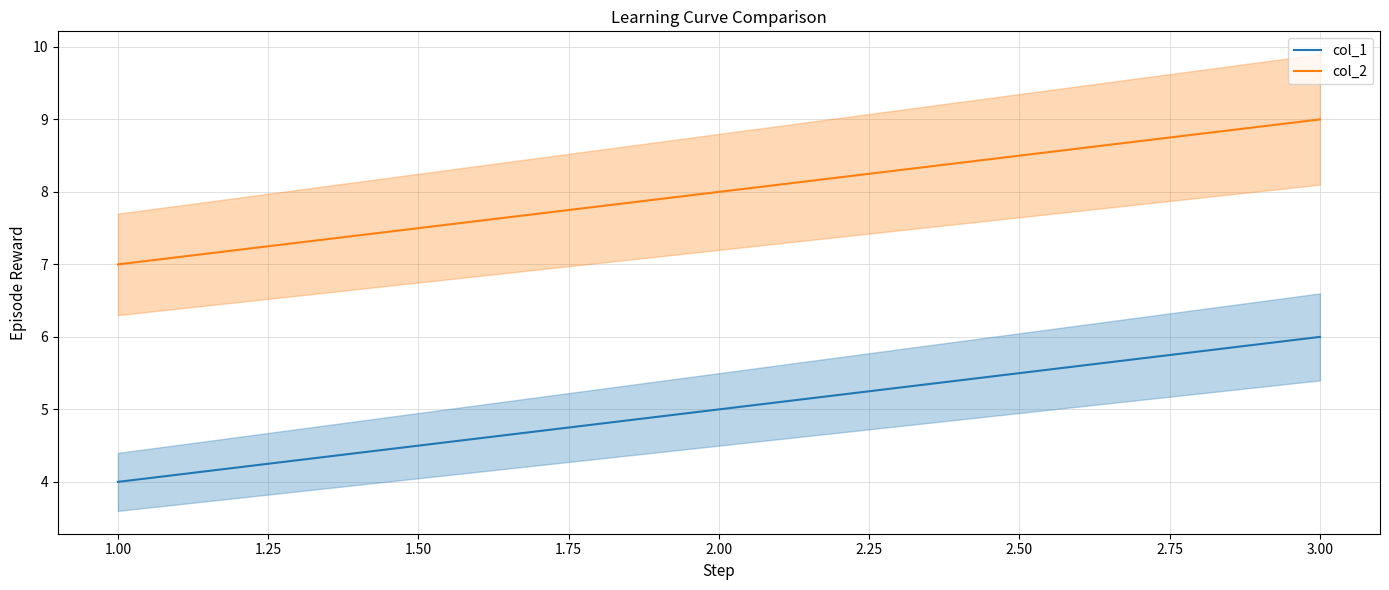

Reading left to right, transcribe all the data shown in this chart.

col_1: 4	5	6
col_2: 7	8	9